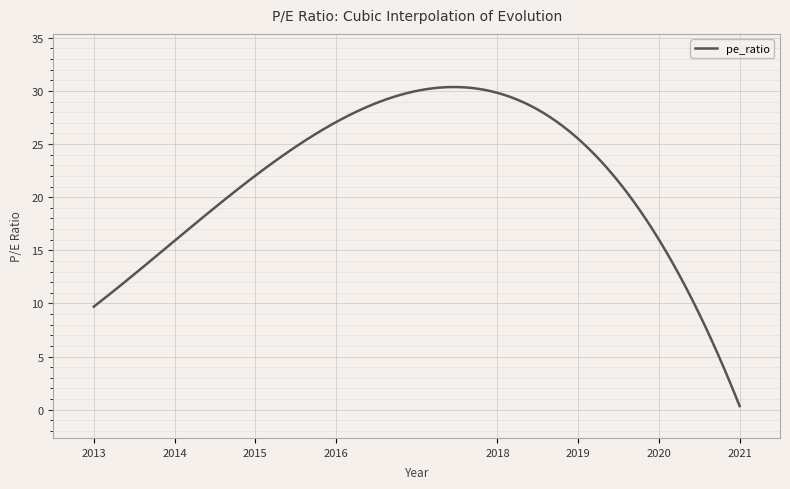

What is the maximum value shown in the chart?

30.4